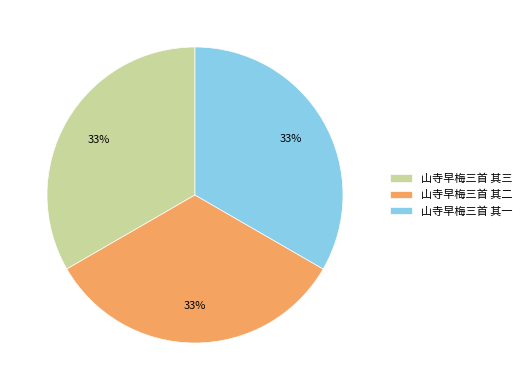

To the nearest percent, what percentage of the pie is 山寺早梅三首 其二?

33%